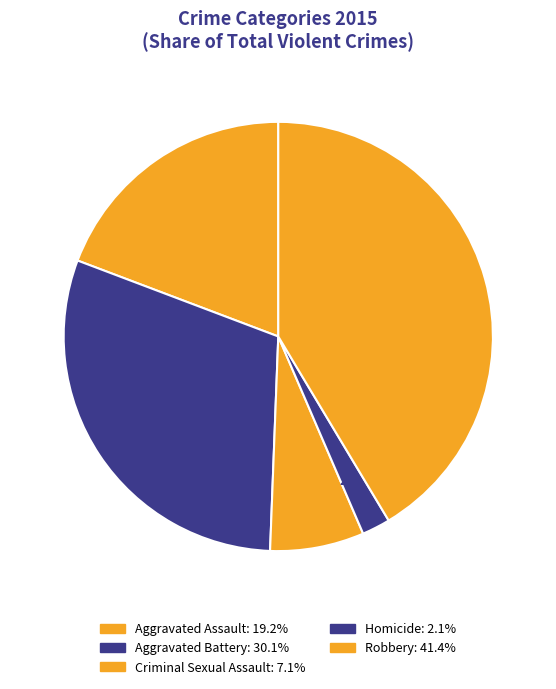

Which slice is the smallest?

Homicide